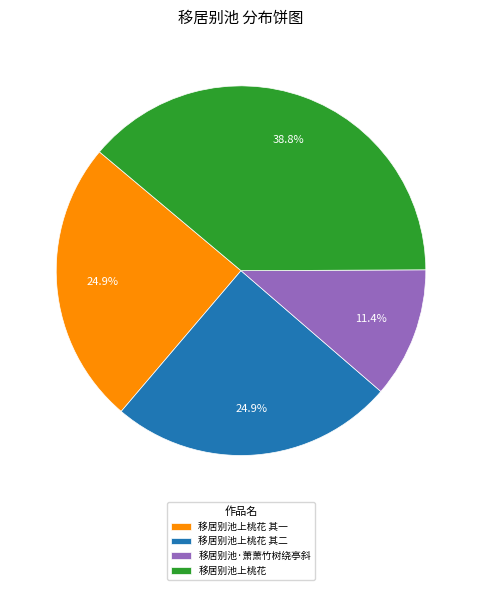

How many segments does this pie chart have?

4